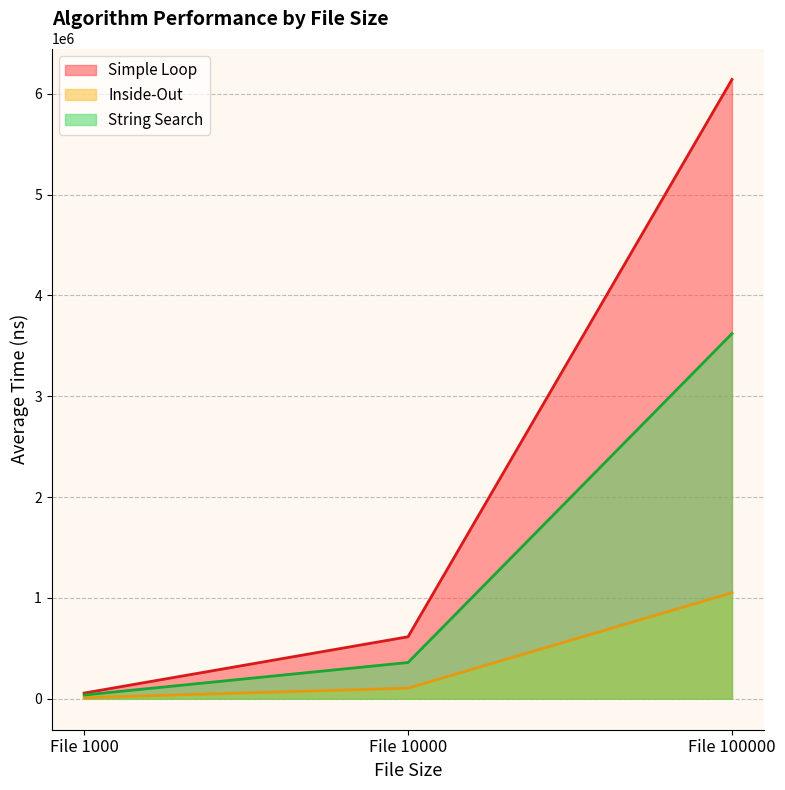

What is the difference between the highest and lowest values at File 1000?

45723.8